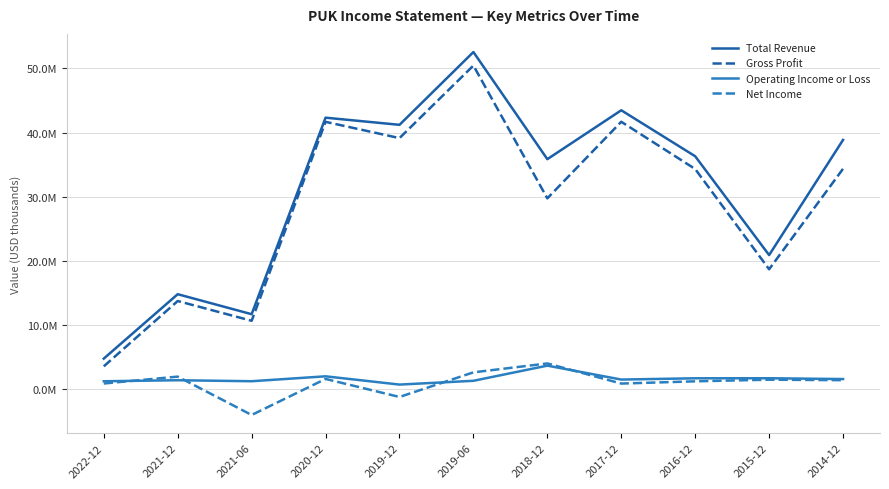

Where is the first local minimum for Gross Profit?

2021-06